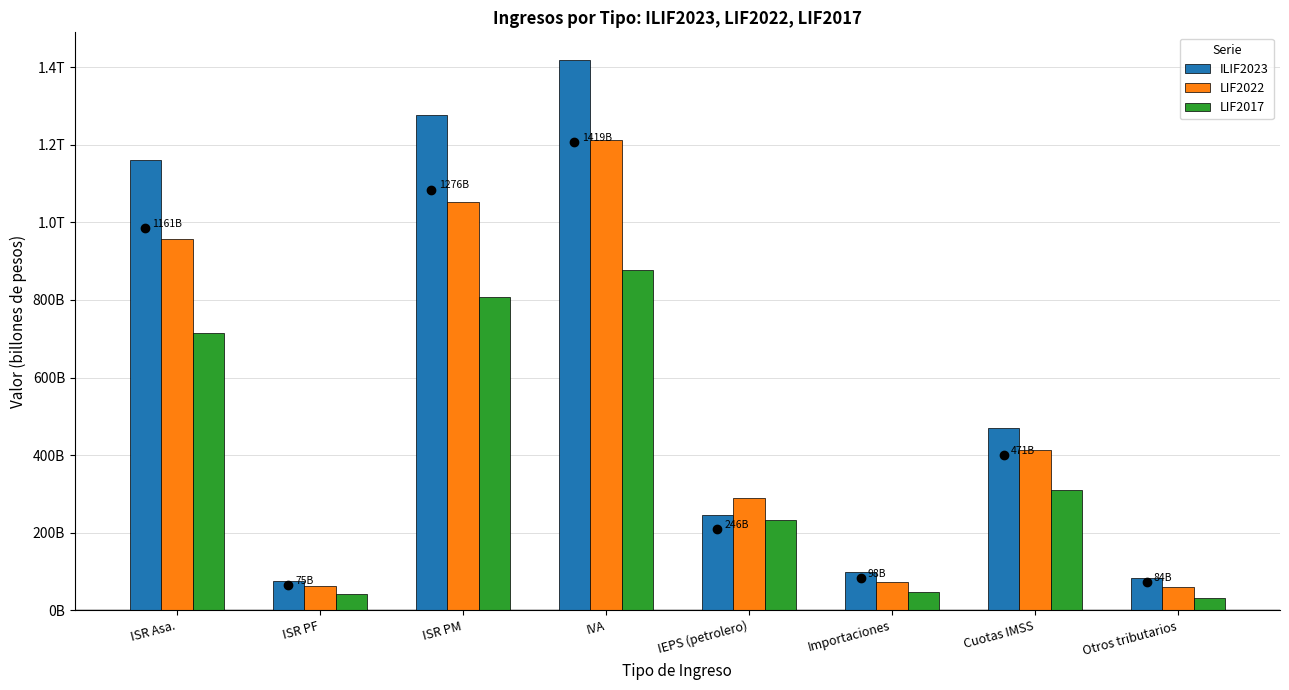

The LIF2022 series shows 0.1 at Importaciones. True or false?

False